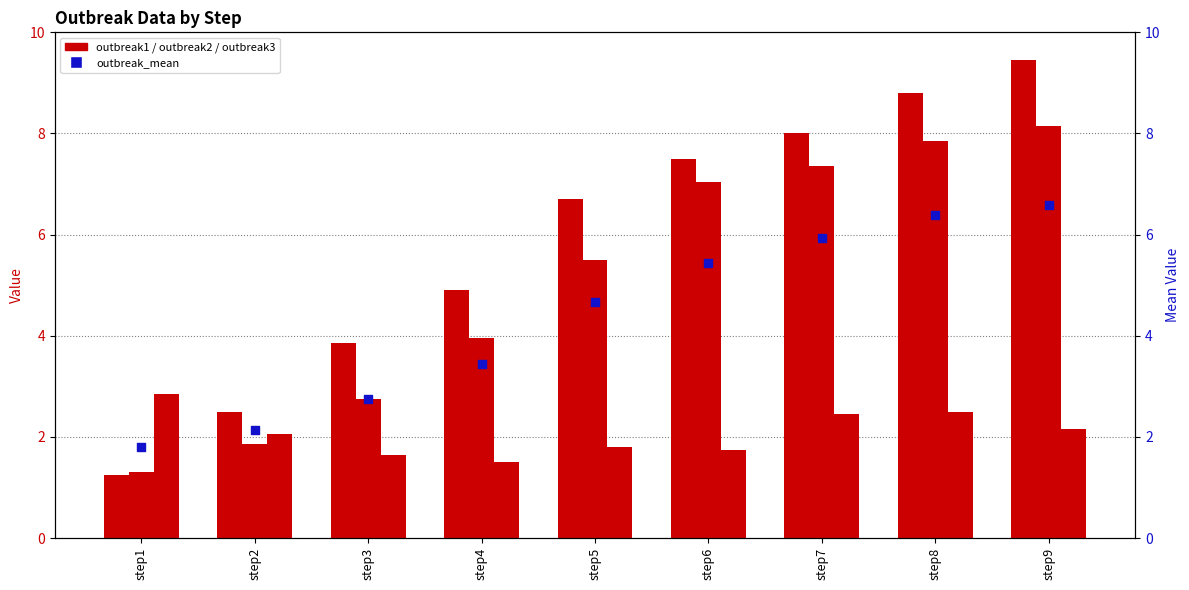

At which category is the sum across all series the highest?

step9